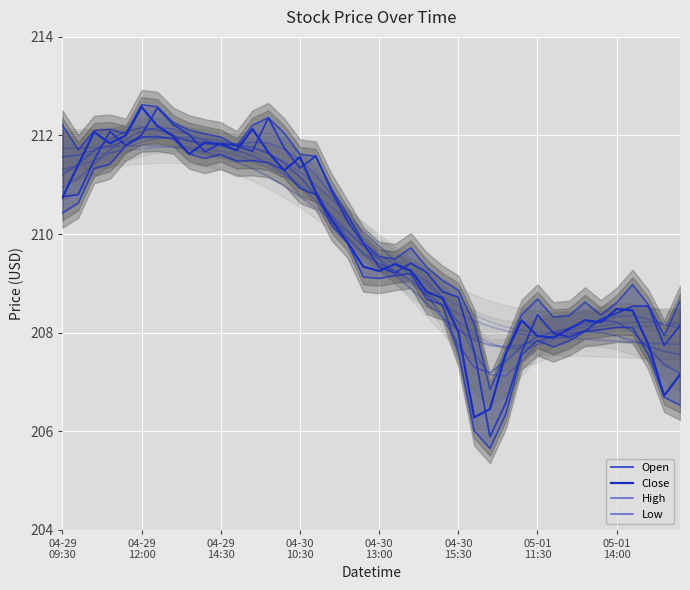

List the series in order of their overall mean, lowest first.

Low, Close, Open, High